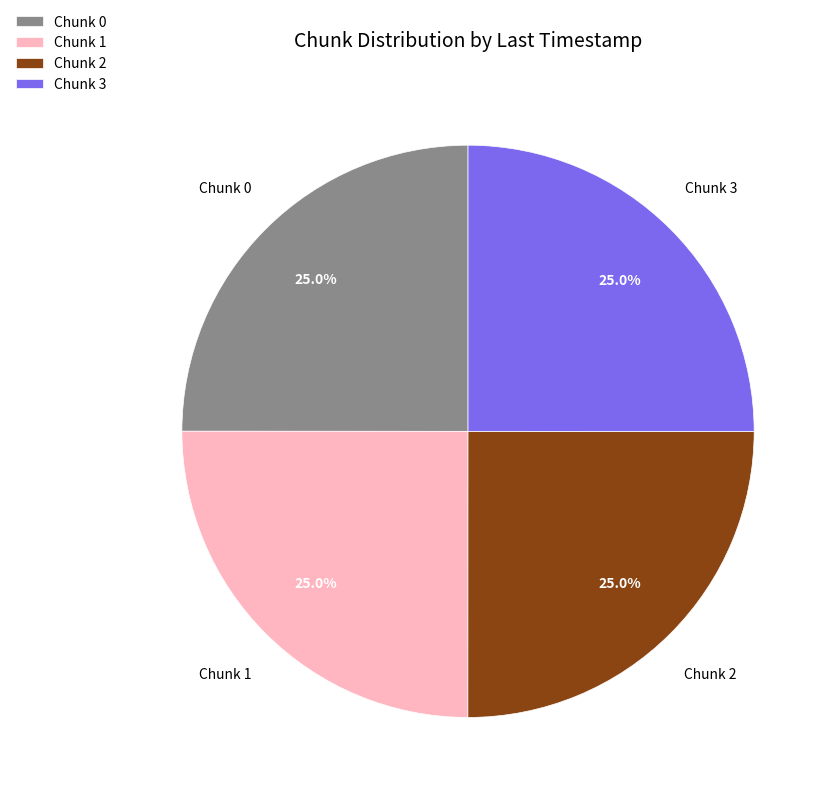

Approximately how many times larger is the value at Chunk 2 compared to Chunk 1?

1.0